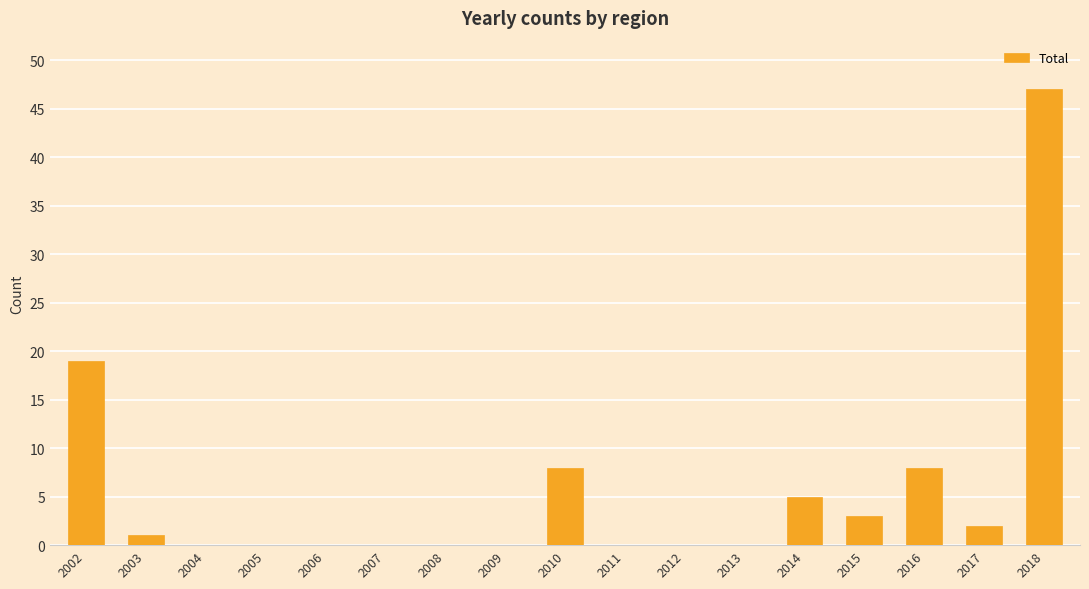

What is the change in value from 2013 to 2017?

+2